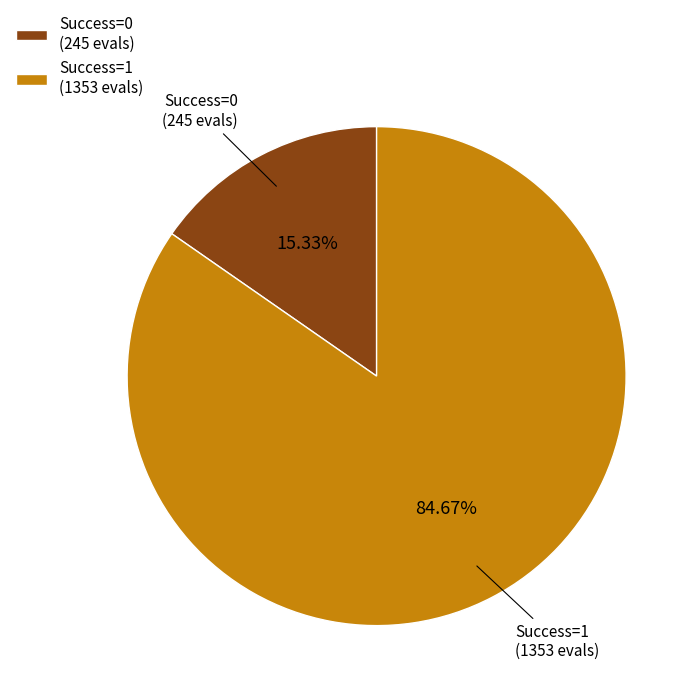

Between Success=1 (1353 evals) and Success=0 (245 evals), which is larger?

Success=1 (1353 evals)